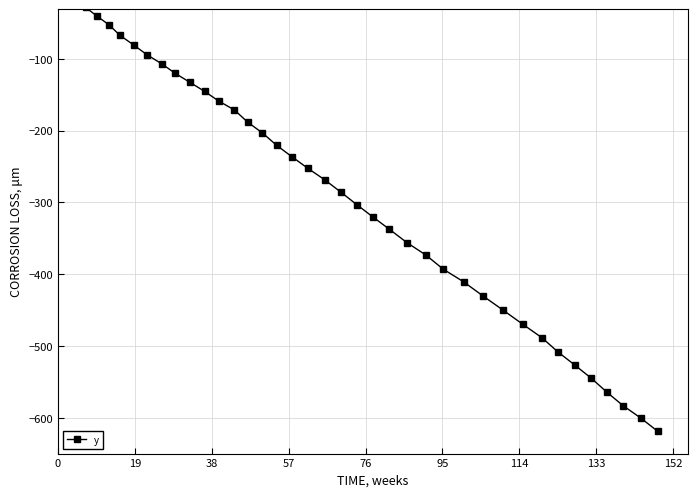

How many values are below -252?

21